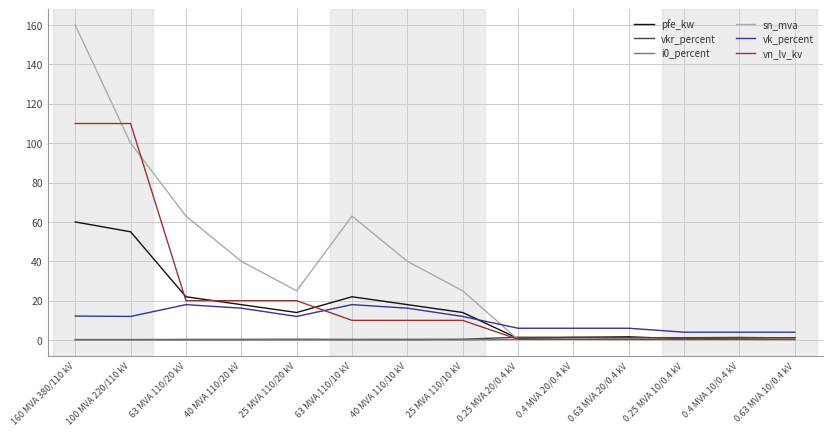

Is the value of pfe_kw at 0.63 MVA 10/0.4 kV greater than the value of sn_mva at 63 MVA 110/10 kV?

No